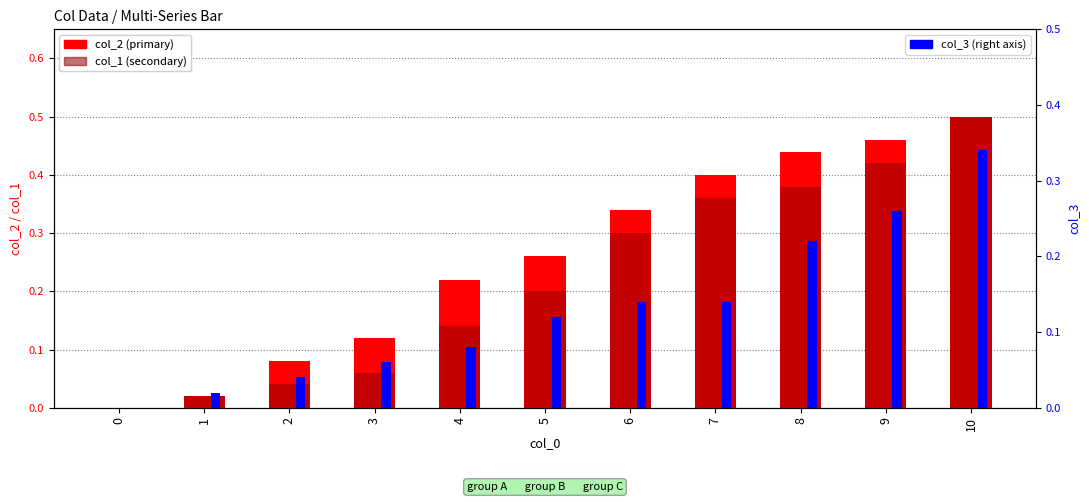

Is the value of col_1 at 8 greater than the value of col_3 at 4?

Yes